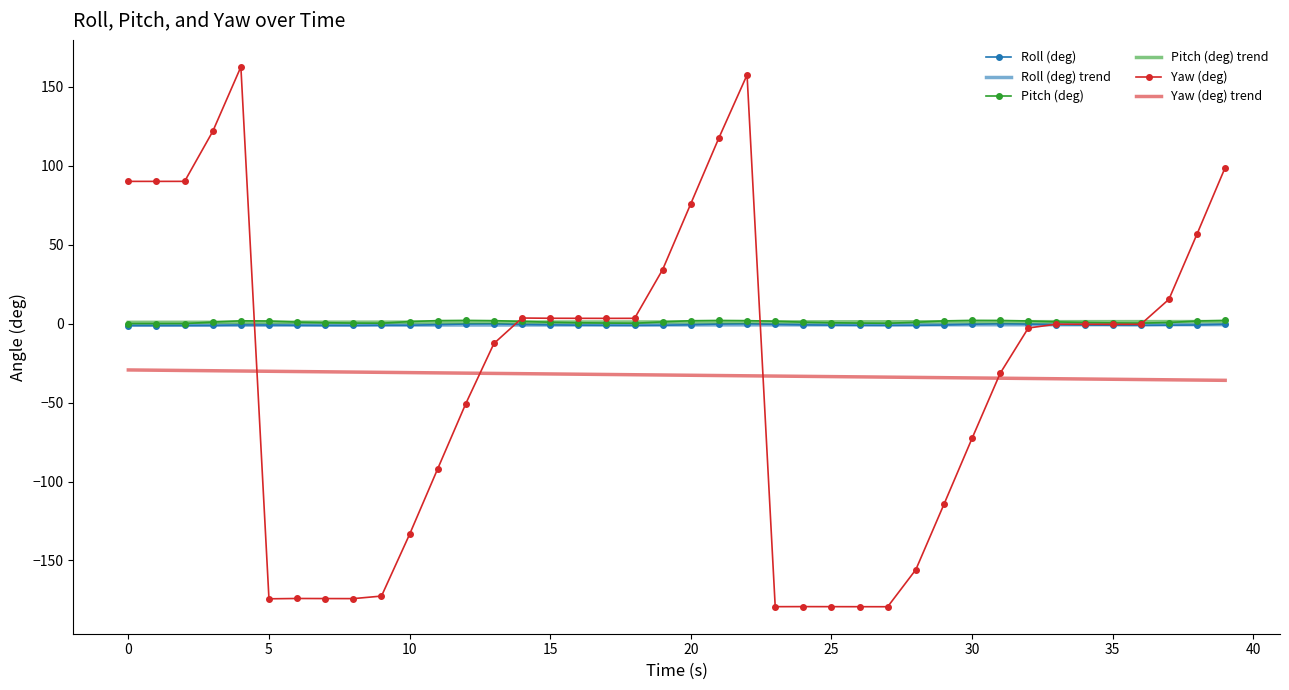

What is the sum of the Pitch (deg) values at 20 and 10?

2.9